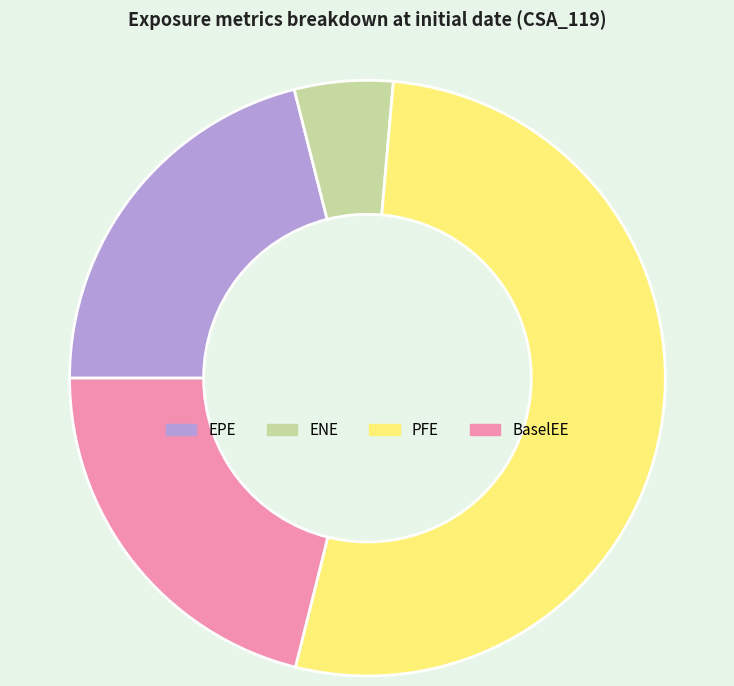

Count the number of slices in the pie.

4